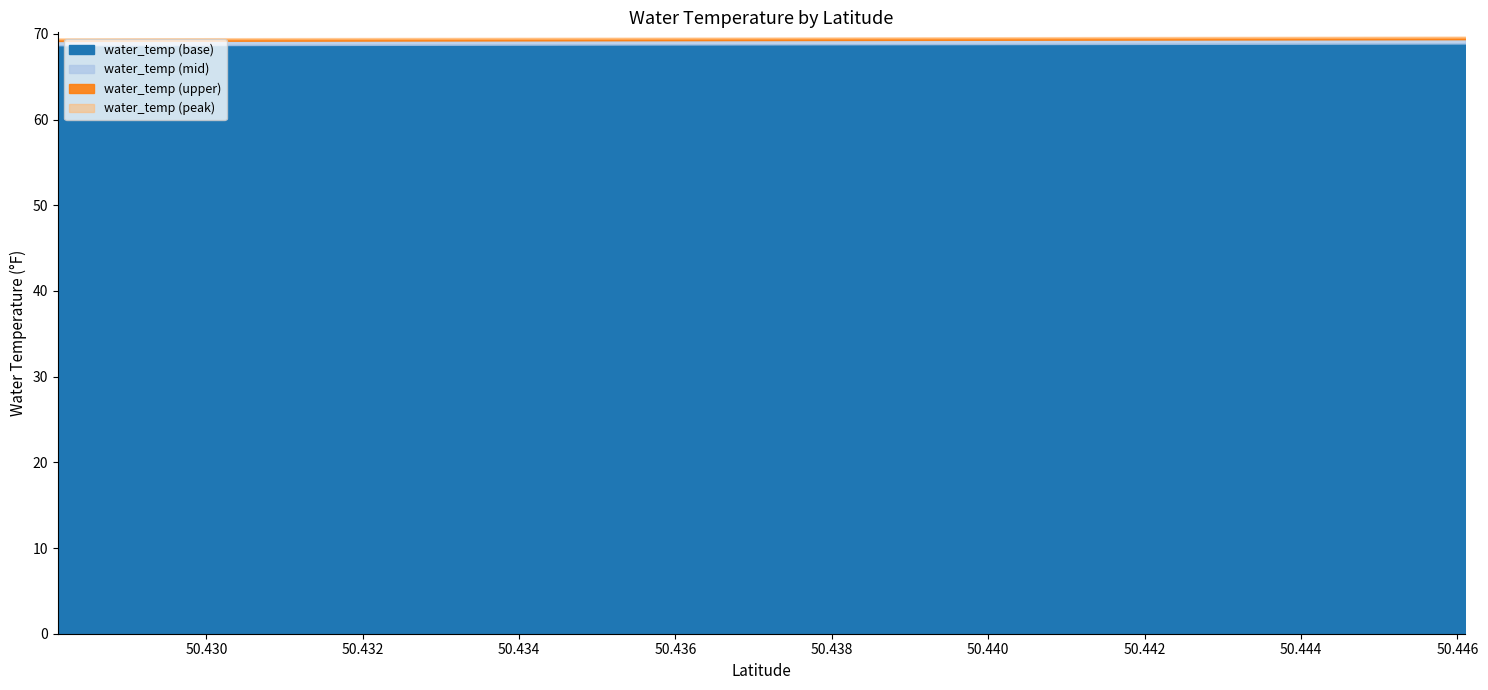

What is the sum of the values at 50.4281034 and 50.4281034?

138.3